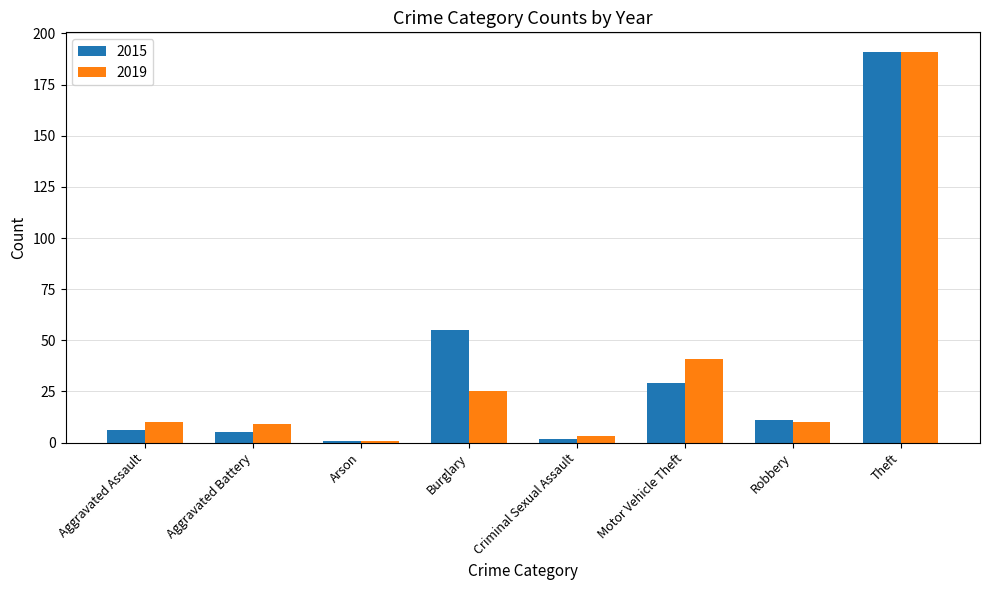

At which label is 2019 closest to 96?

Motor Vehicle Theft